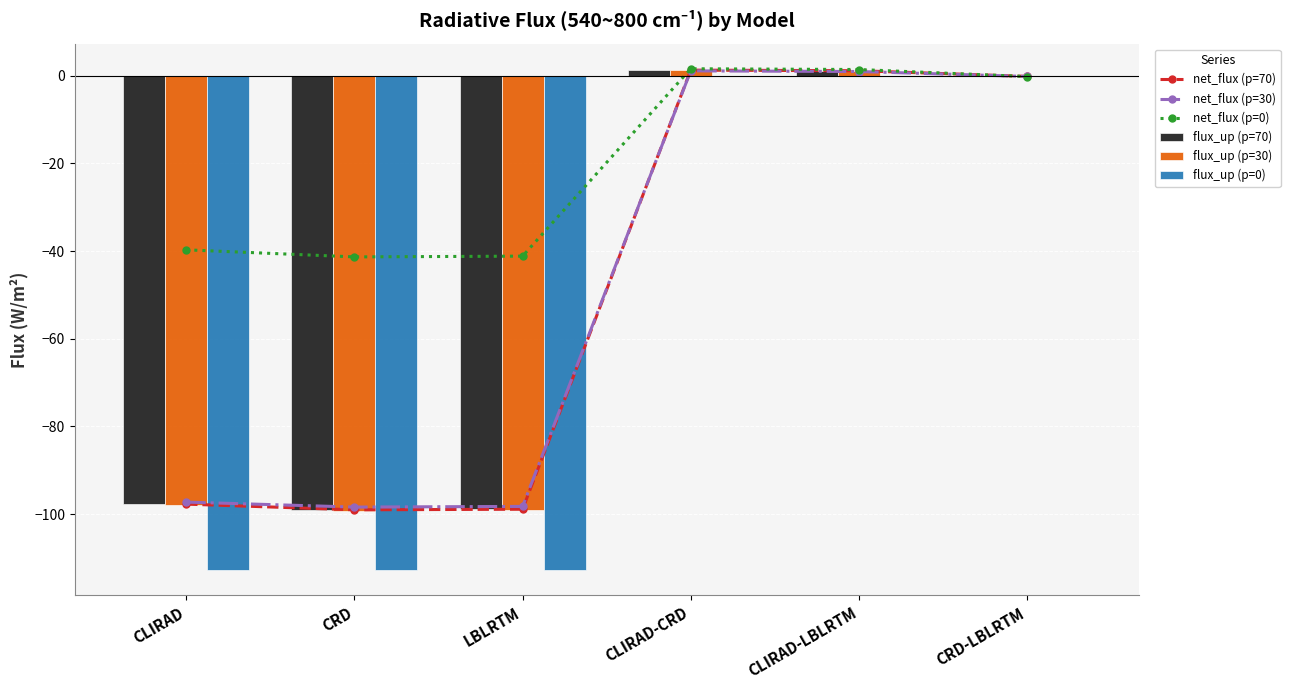

The value of net_flux (p=70) at LBLRTM is -98.9. True or false?

True